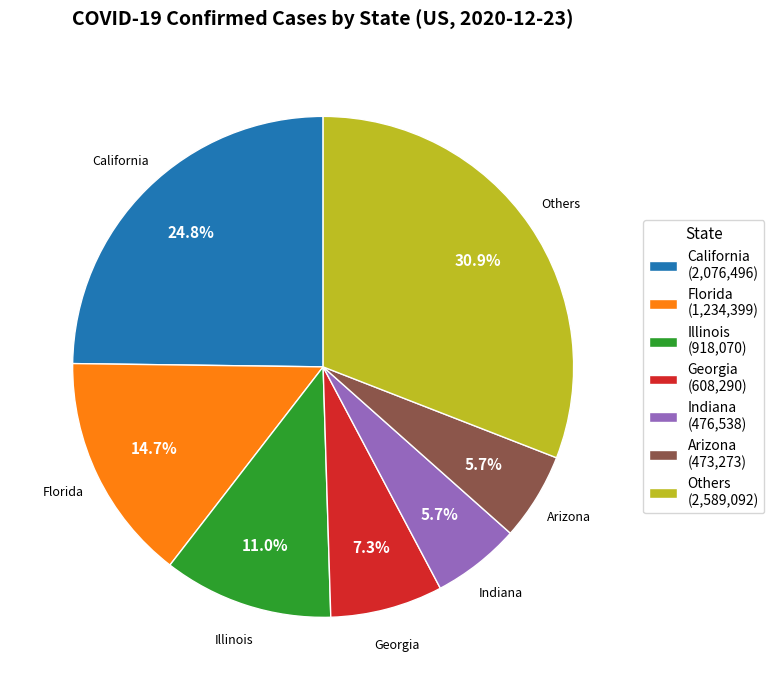

How many segments does this pie chart have?

7